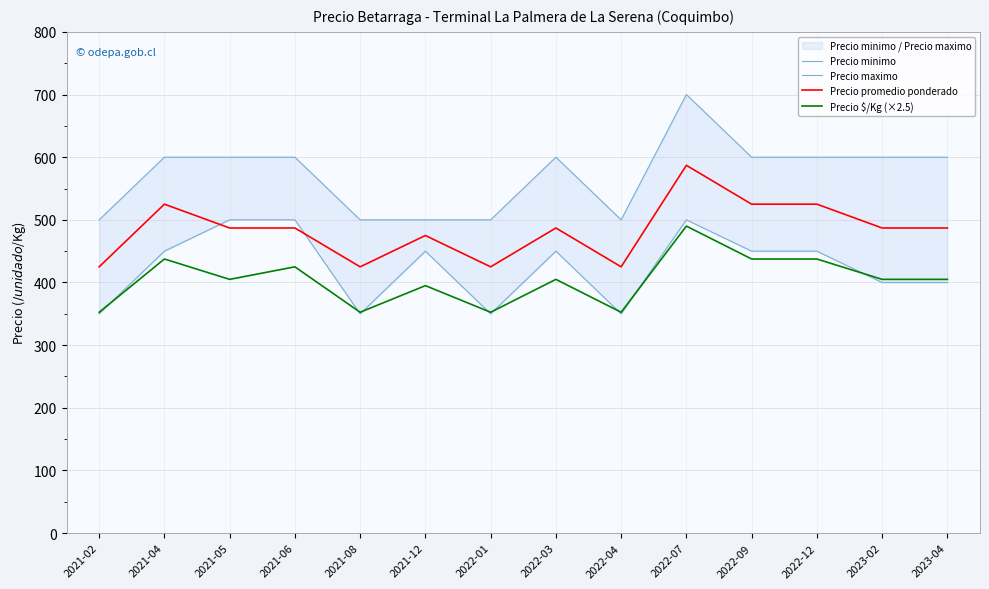

What is the difference between the maximum and minimum values in the Precio promedio ponderado series?

162.0